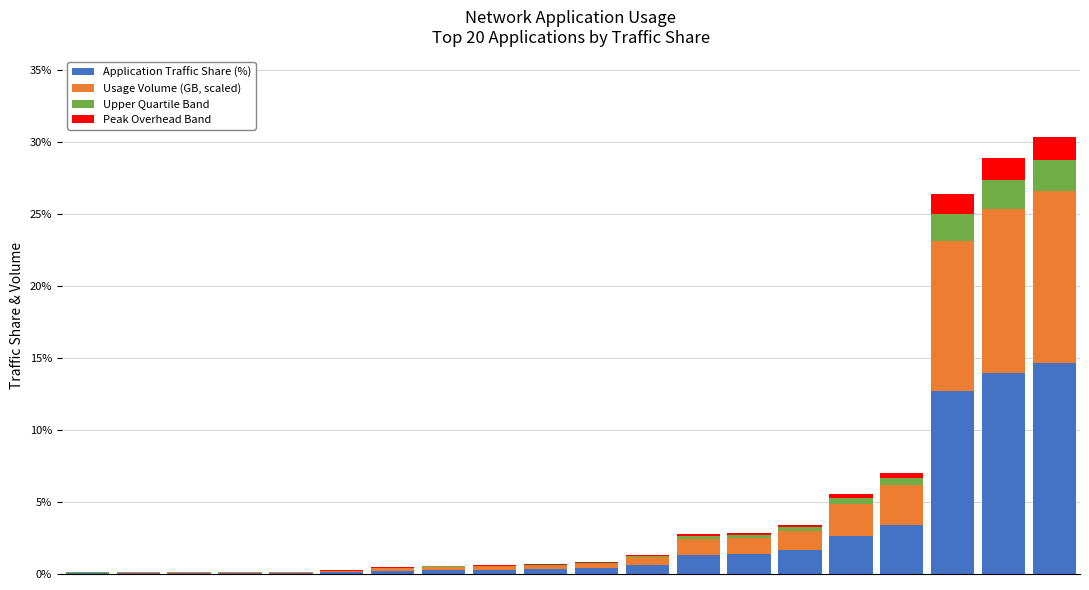

What are all the series names shown in the legend?

Application Traffic Share (%), Usage Volume (GB, scaled), Upper Quartile Band, Peak Overhead Band